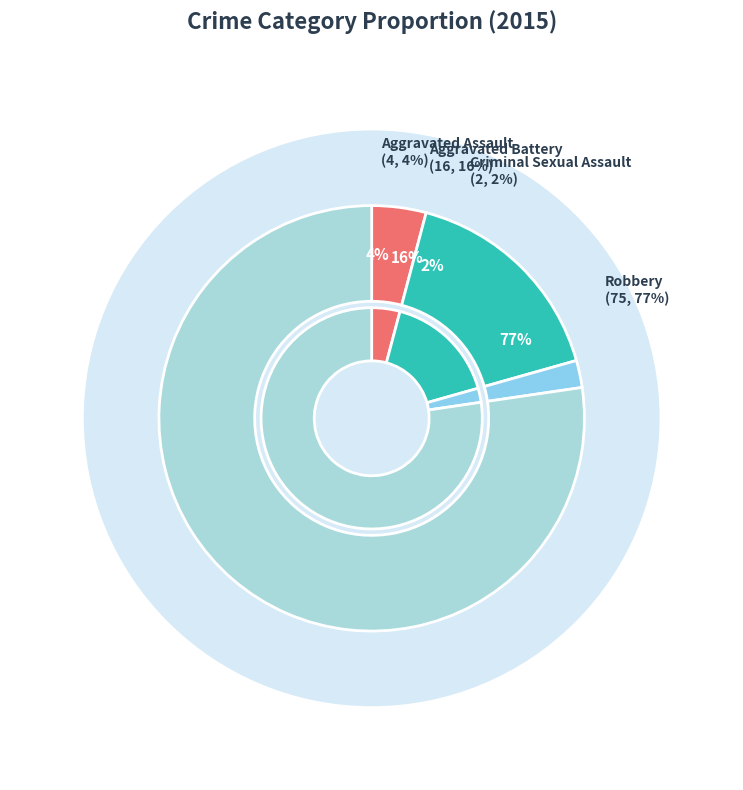

To the nearest percent, what is the difference between the Aggravated Battery and Robbery slice percentages?

61%